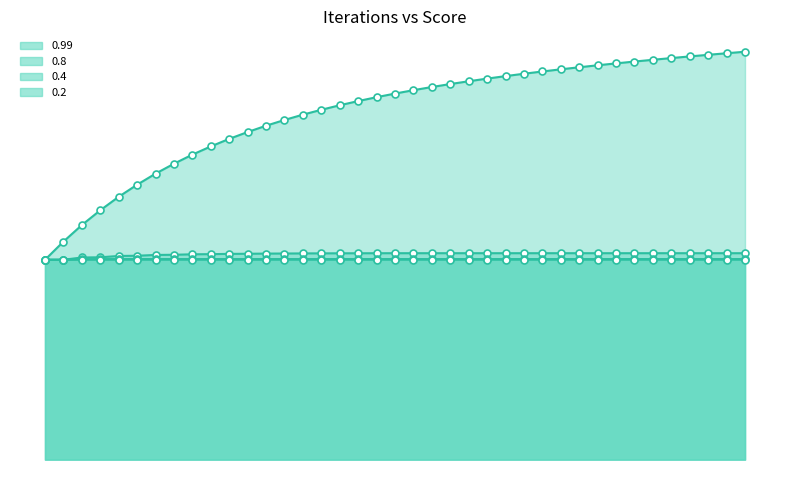

What is the total value across all series at 31?

250.5